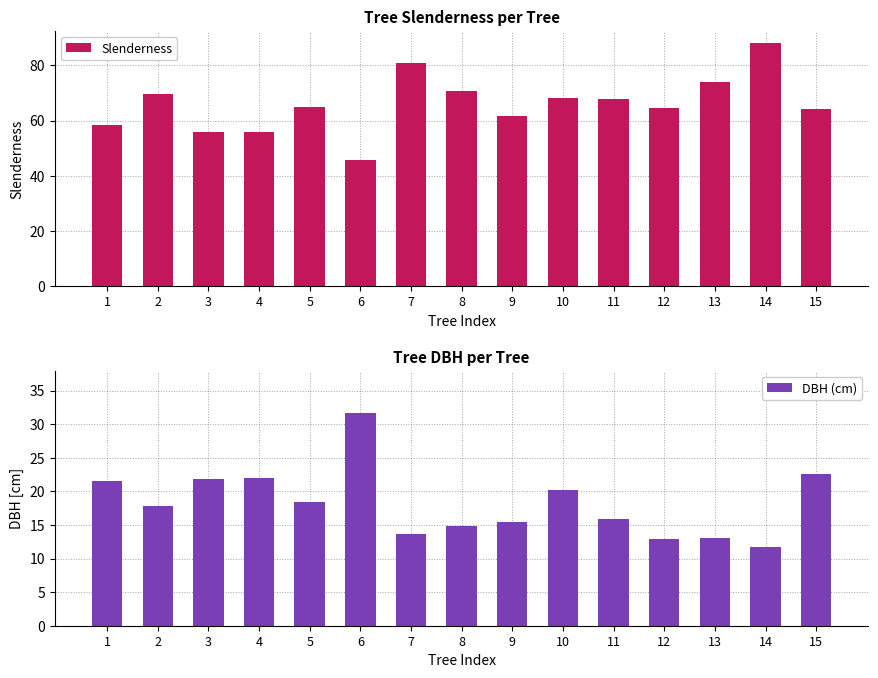

What is the value of the DBH (cm) bar at the 13th from the left?

13.0